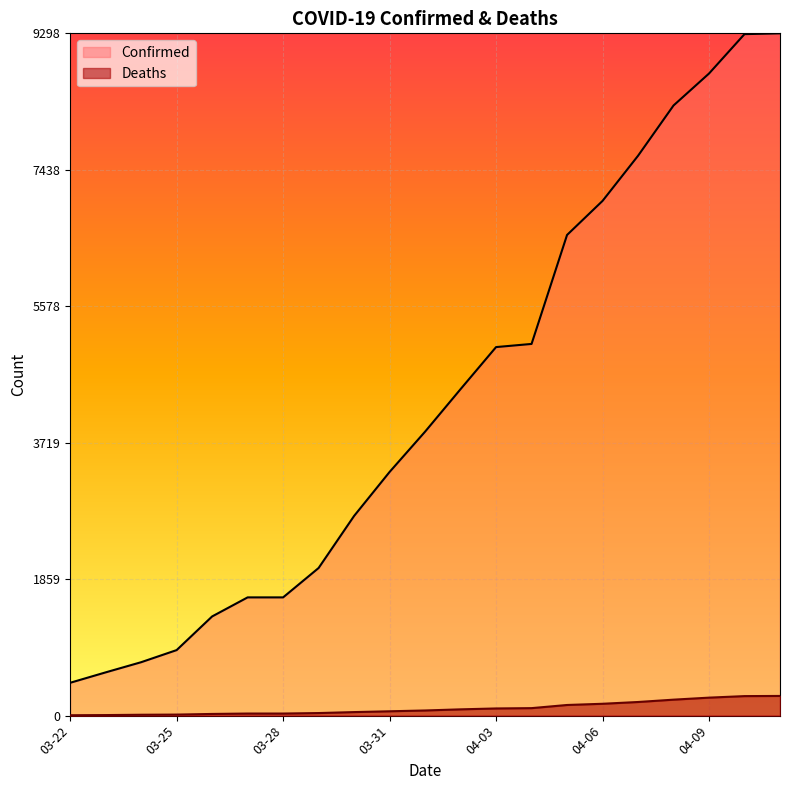

Is the value of Confirmed at 04-02 greater than the value of Deaths at 03-23?

Yes